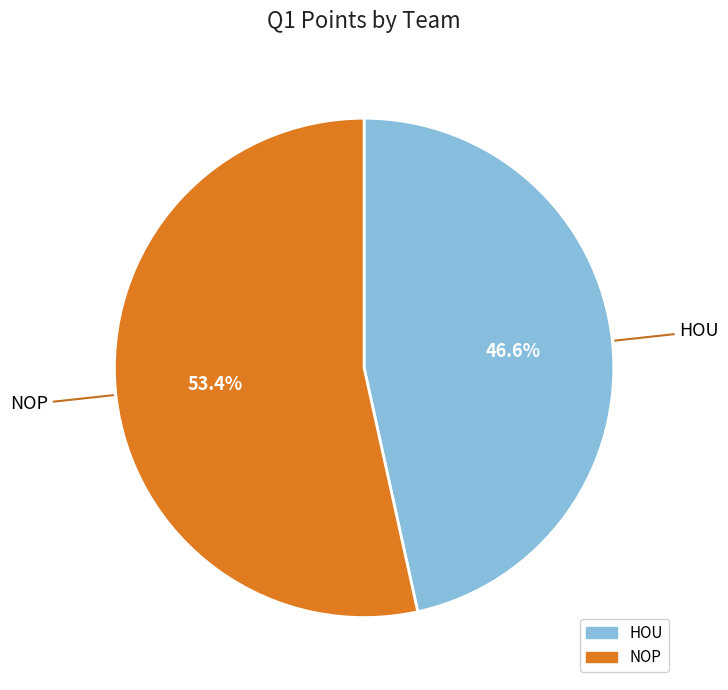

What percentage is NOT represented by NOP?

46.6%